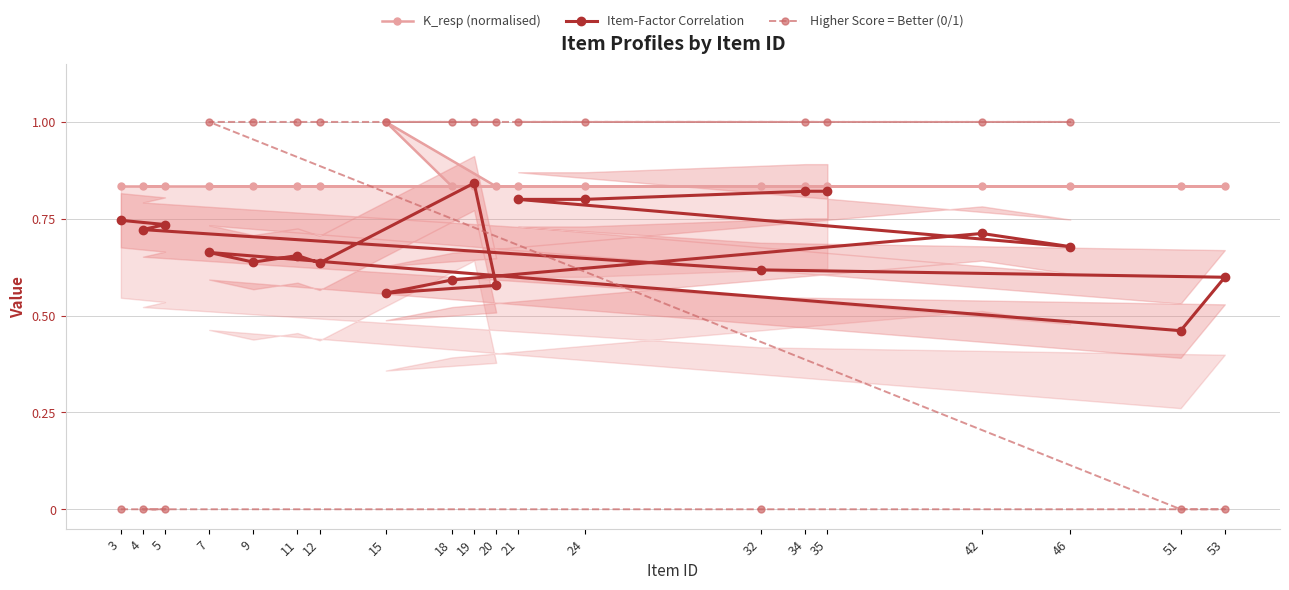

Reading left to right, what are all the values shown in this chart?

K_resp (normalised): 3=0.8	5=0.8	4=0.8	32=0.8	53=0.8	51=0.8	7=0.8	9=0.8	11=0.8	12=0.8	19=0.8	20=0.8	15=1.0	18=0.8	42=0.8	46=0.8	21=0.8	24=0.8	34=0.8	35=0.8
Item-Factor Correlation: 3=0.7	5=0.7	4=0.7	32=0.6	53=0.6	51=0.5	7=0.7	9=0.6	11=0.7	12=0.6	19=0.8	20=0.6	15=0.6	18=0.6	42=0.7	46=0.7	21=0.8	24=0.8	34=0.8	35=0.8
Higher Score = Better (0/1): 3=0.0	5=0.0	4=0.0	32=0.0	53=0.0	51=0.0	7=1.0	9=1.0	11=1.0	12=1.0	19=1.0	20=1.0	15=1.0	18=1.0	42=1.0	46=1.0	21=1.0	24=1.0	34=1.0	35=1.0